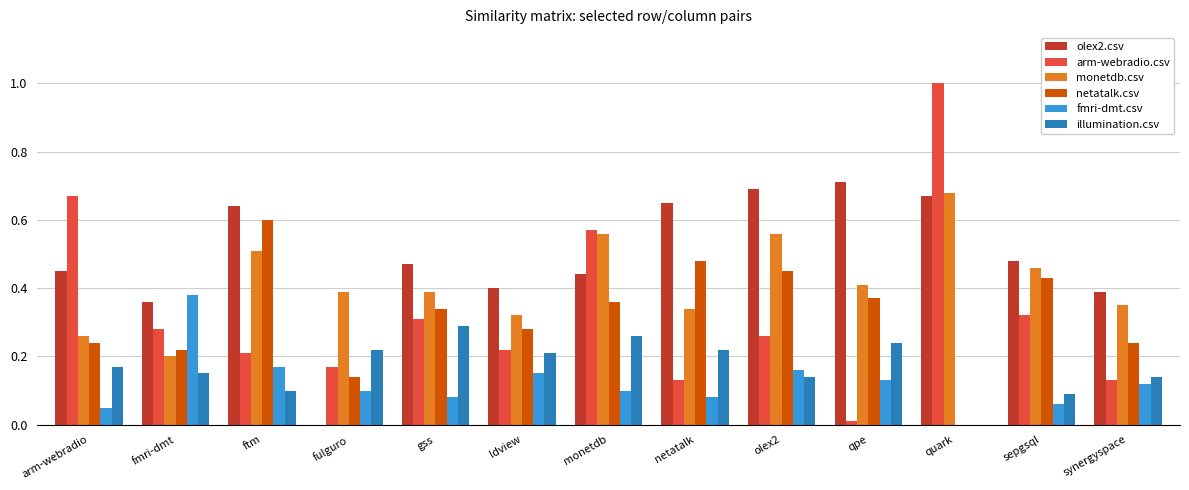

What is the total value across all series at olex2?

2.3